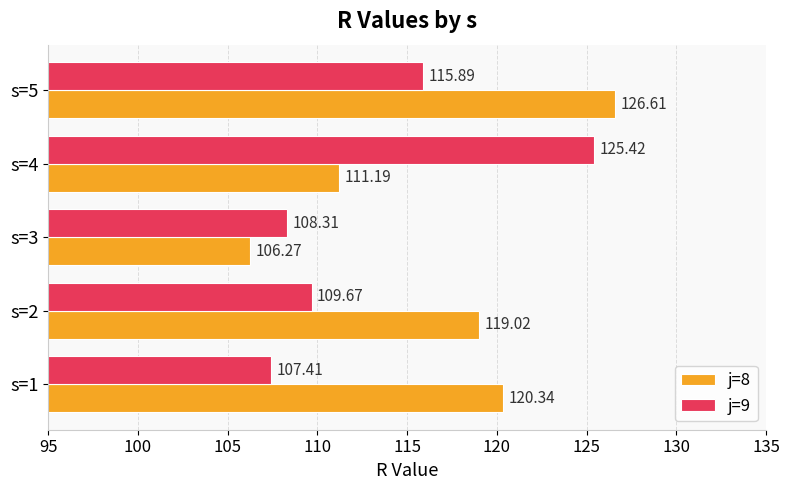

What is the difference between the maximum and minimum values in the j=8 series?

20.3